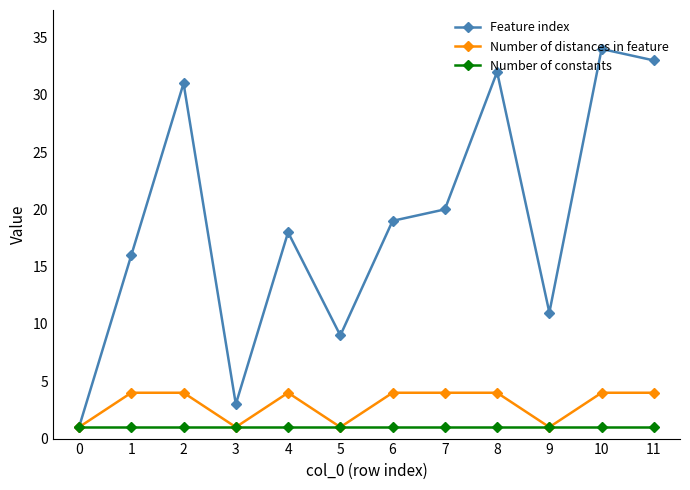

True or false: Feature index has more than 1 points higher than both neighbors.

True